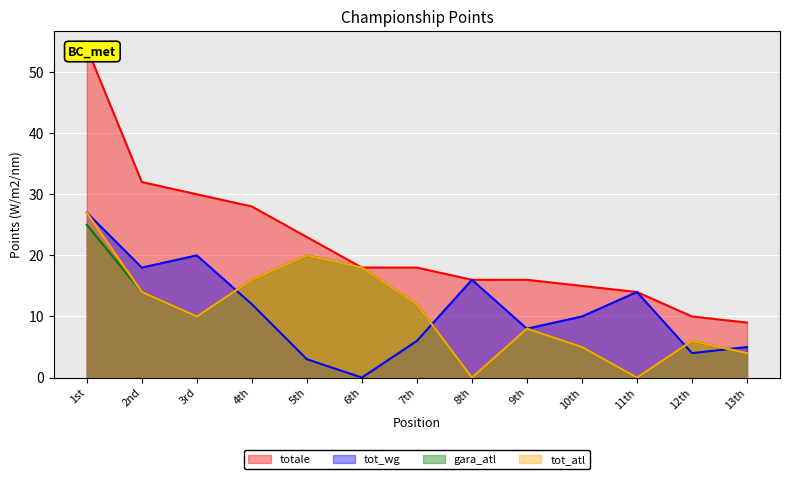

Which series has the largest range (max minus min)?

totale